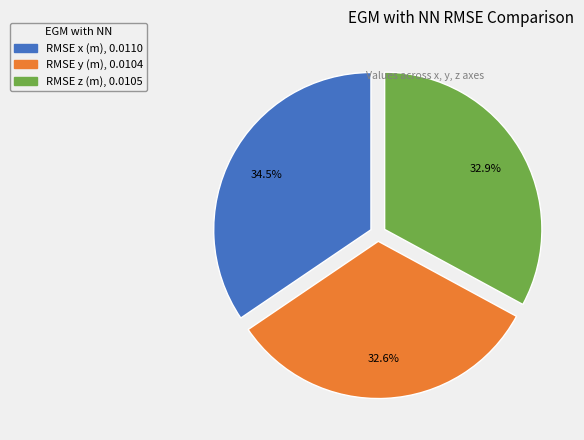

Between RMSE x (m), 0.0110 and RMSE y (m), 0.0104, which is larger?

RMSE x (m), 0.0110